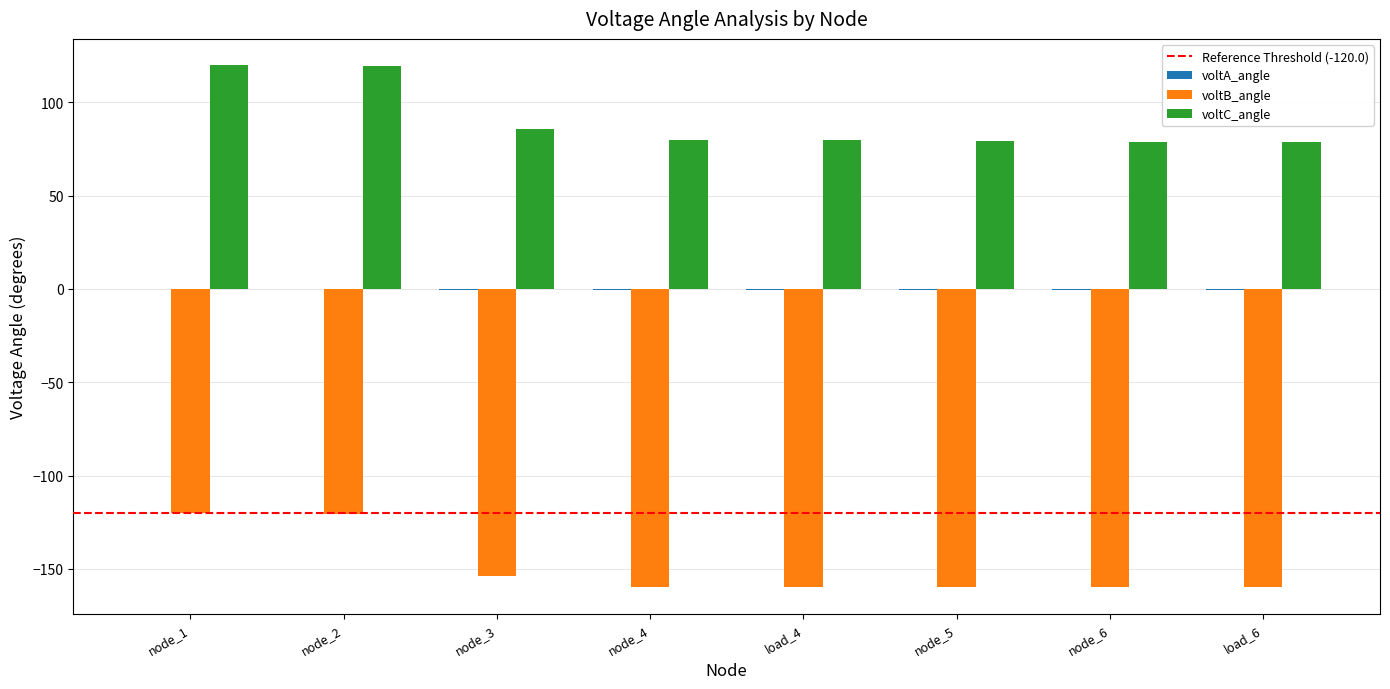

Is the value of voltB_angle at node_2 greater than the value of voltC_angle at node_2?

No